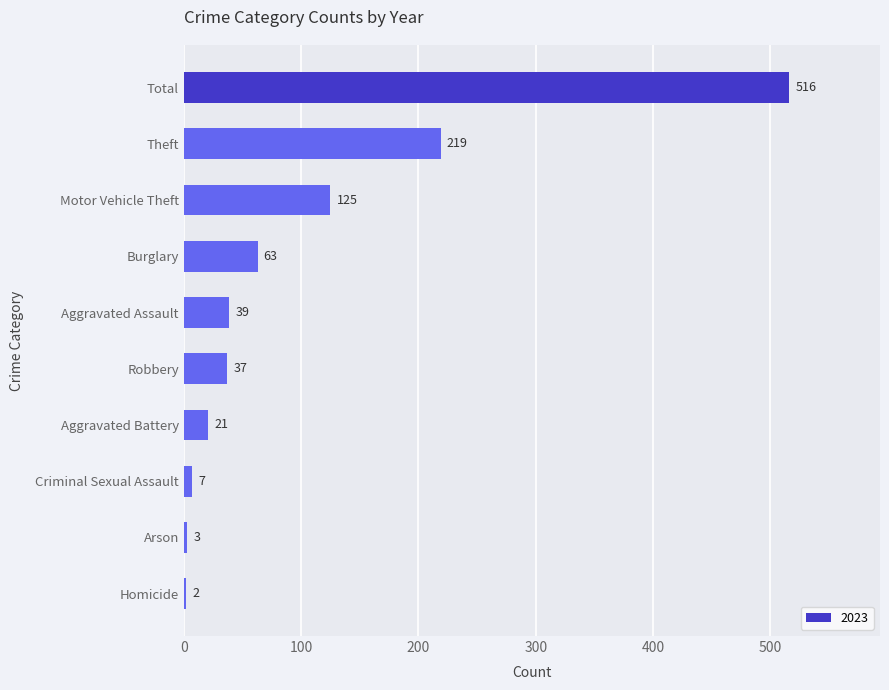

What is the label of the 6th bar from the bottom?

Aggravated Assault